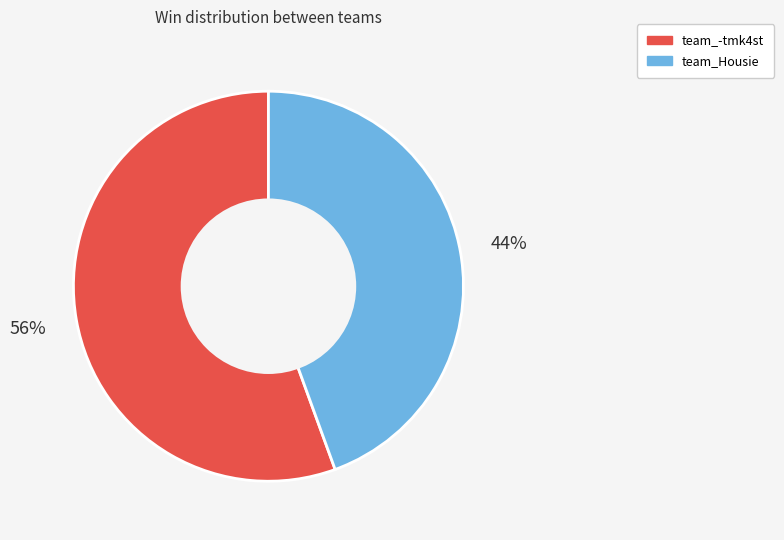

To the nearest percent, what is the combined percentage of team_Housie and team_-tmk4st?

100%